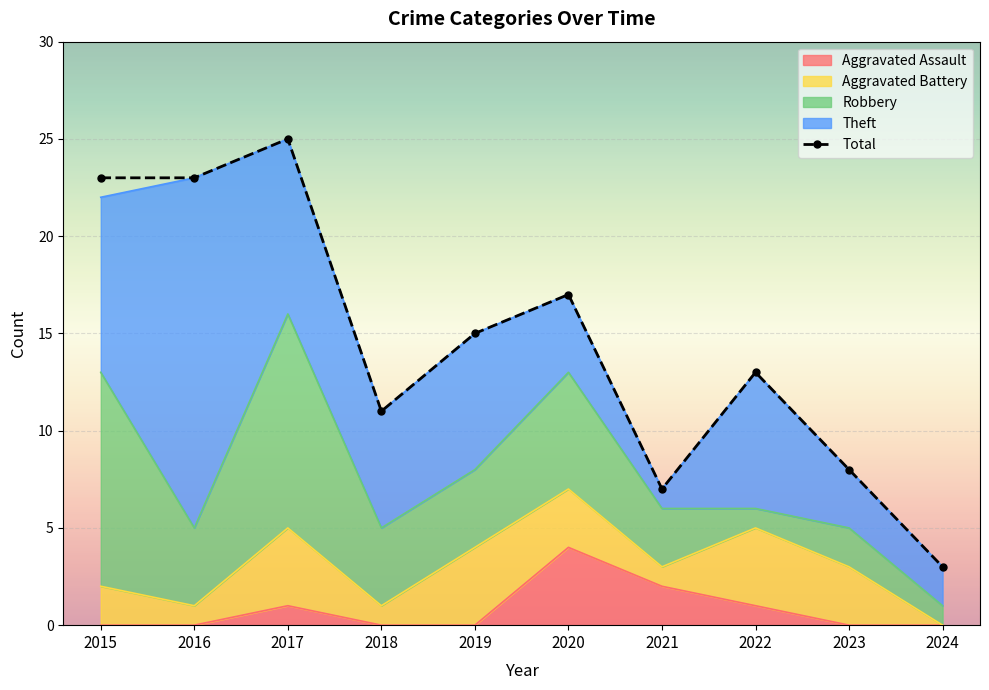

How many data points does each series have?

10